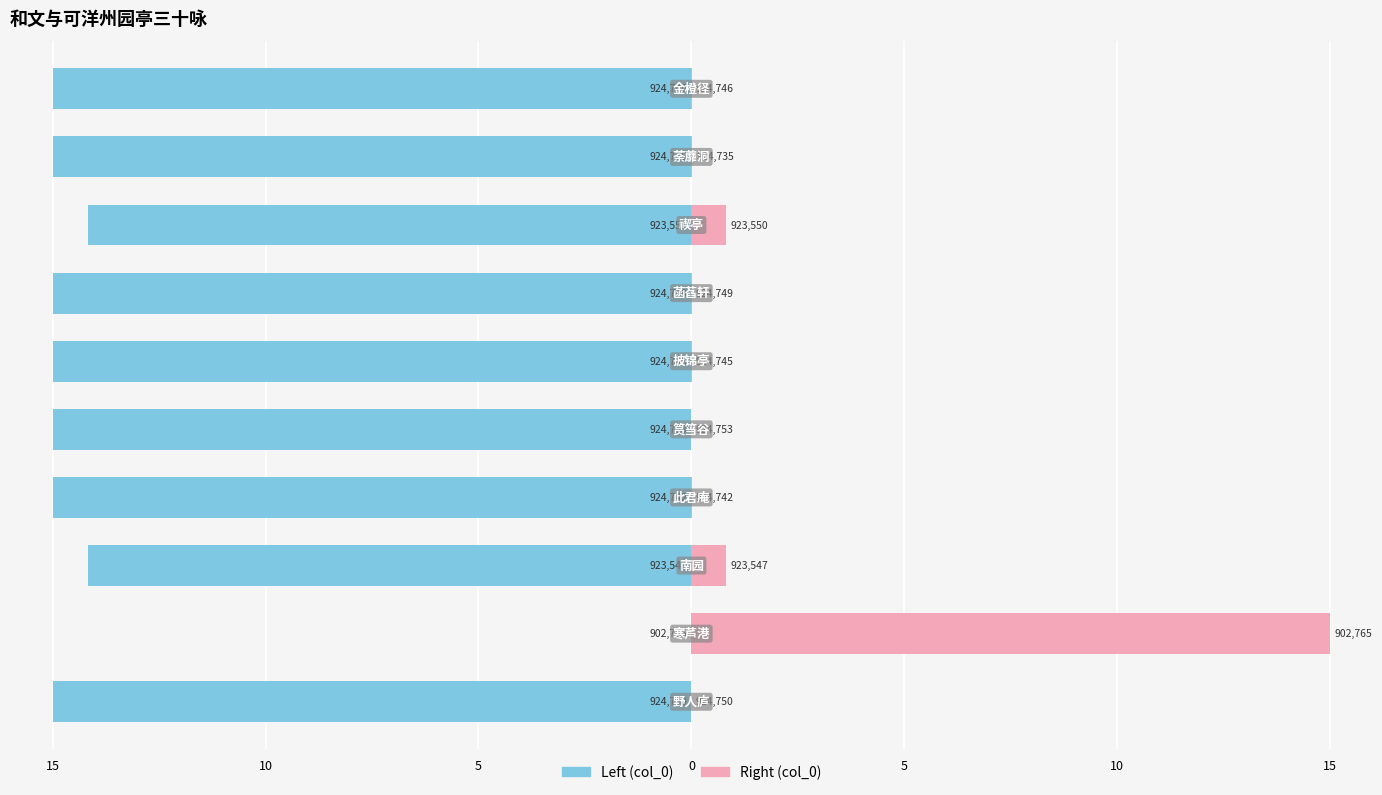

What is the value of the col_0 (left) bar at the 10th from the left?

-15.0